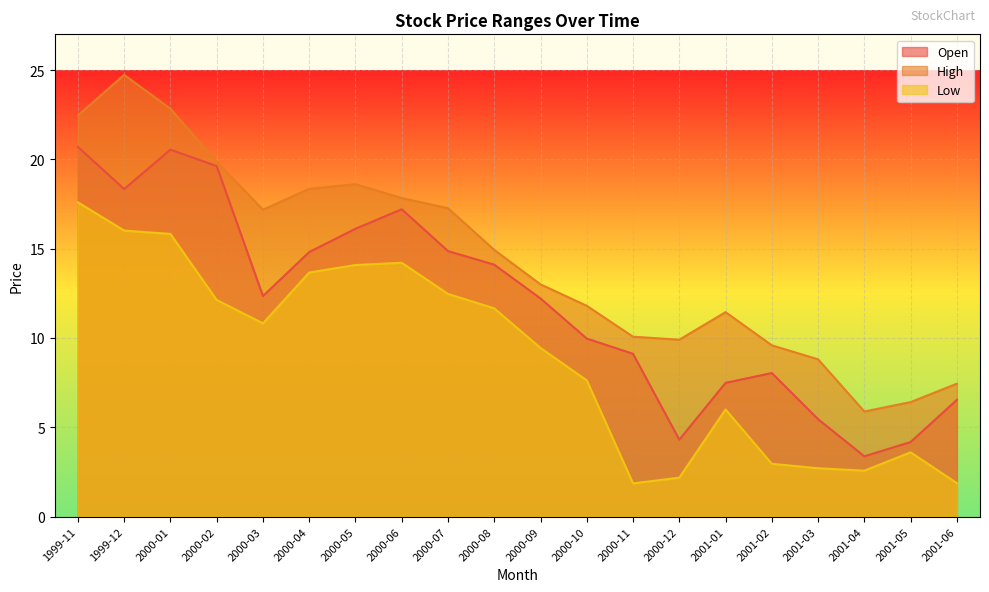

What is the difference between the highest and lowest values at 2000-08?

3.3